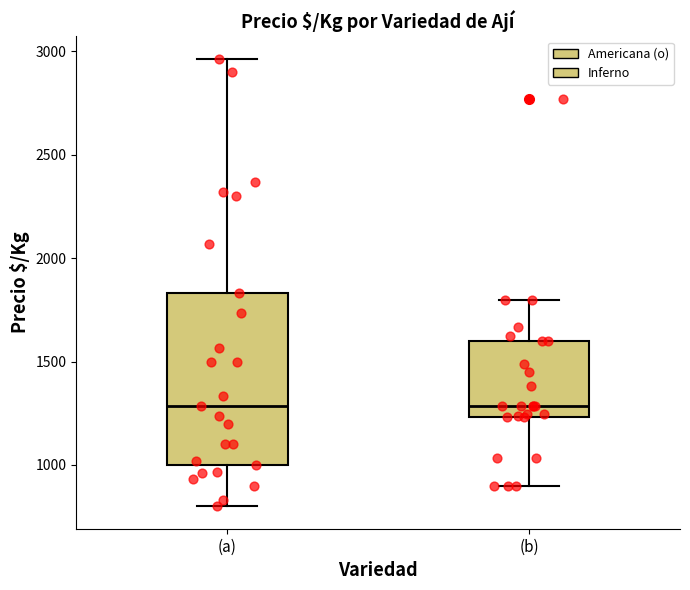

Reading left to right, read every box against the y-axis: the position of its median line, the range the box covers, and the ends of its whiskers. The values are not printed on the chart, so give them approximately, as read against the axis.

(a): median 1300, box 1000 to 1850, whiskers 800 to 2950
(b): median 1300, box 1250 to 1600, whiskers 900 to 1800